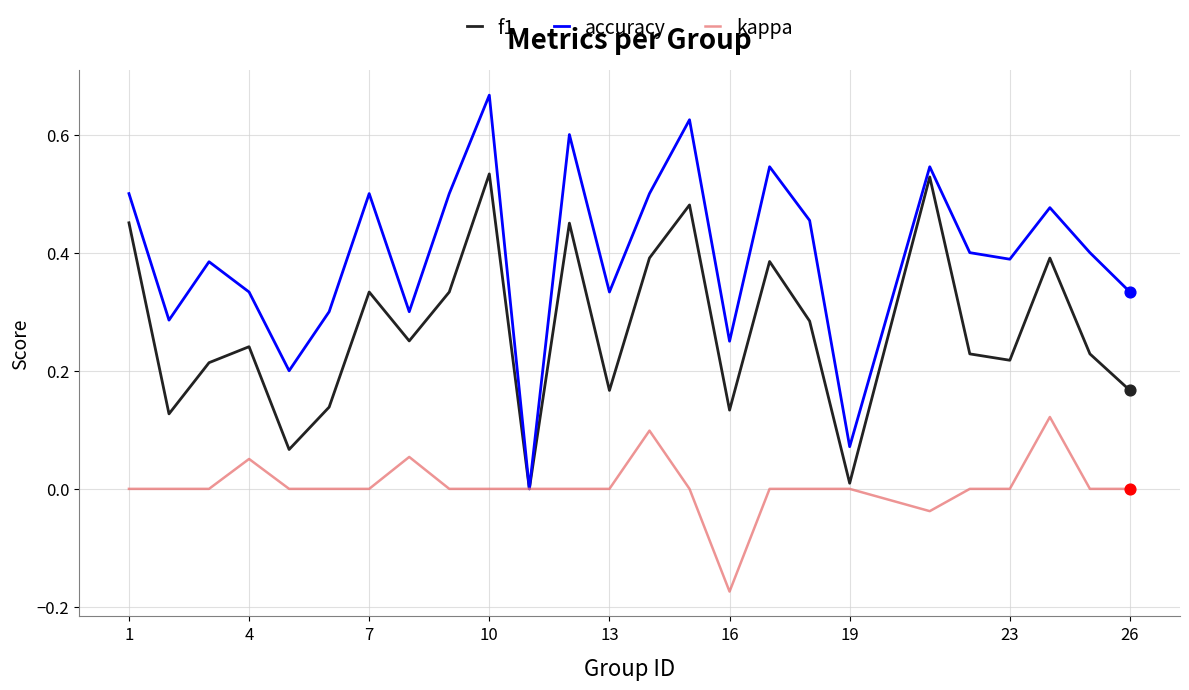

What are all the series names shown in the legend?

f1, accuracy, kappa